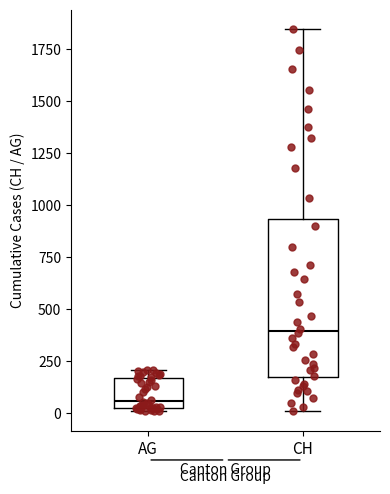

Reading left to right, transcribe this box plot: for each box, give where its median line is, the range the box spans, and where its two whiskers end, as read against the y-axis. The values are not printed on the chart, so give them approximately, as read against the axis.

AG: median 50 (just above the box's lower edge), box 50 to 150, whiskers 0 to 200
CH: median 400, box 150 to 950, whiskers 0 to 1850